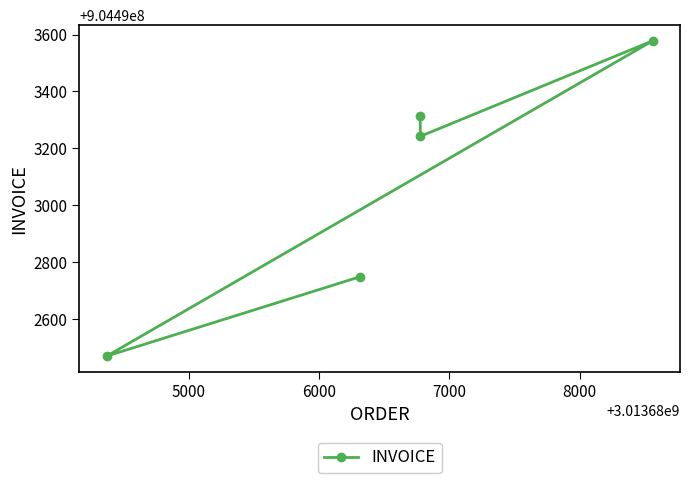

What is the difference between the maximum and minimum values?

1109